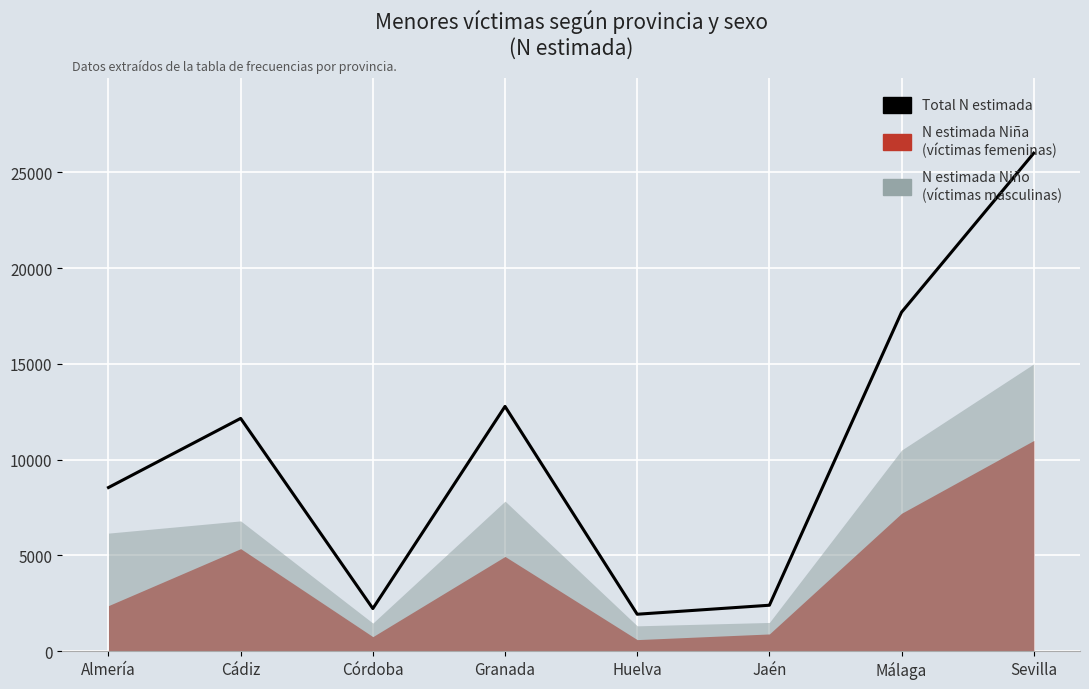

Reading right to left, list all the values displayed in this chart.

Sevilla=26000	Málaga=17700	Jaén=2400	Huelva=1930	Granada=12780	Córdoba=2226	Cádiz=12155	Almería=8545